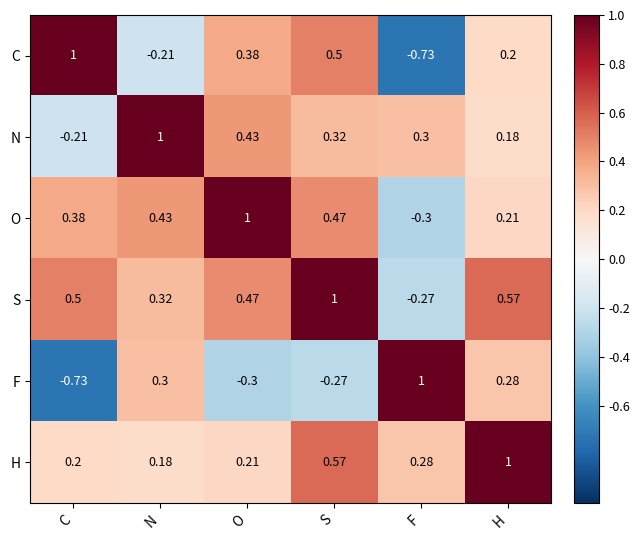

At which label does F reach its minimum?

C